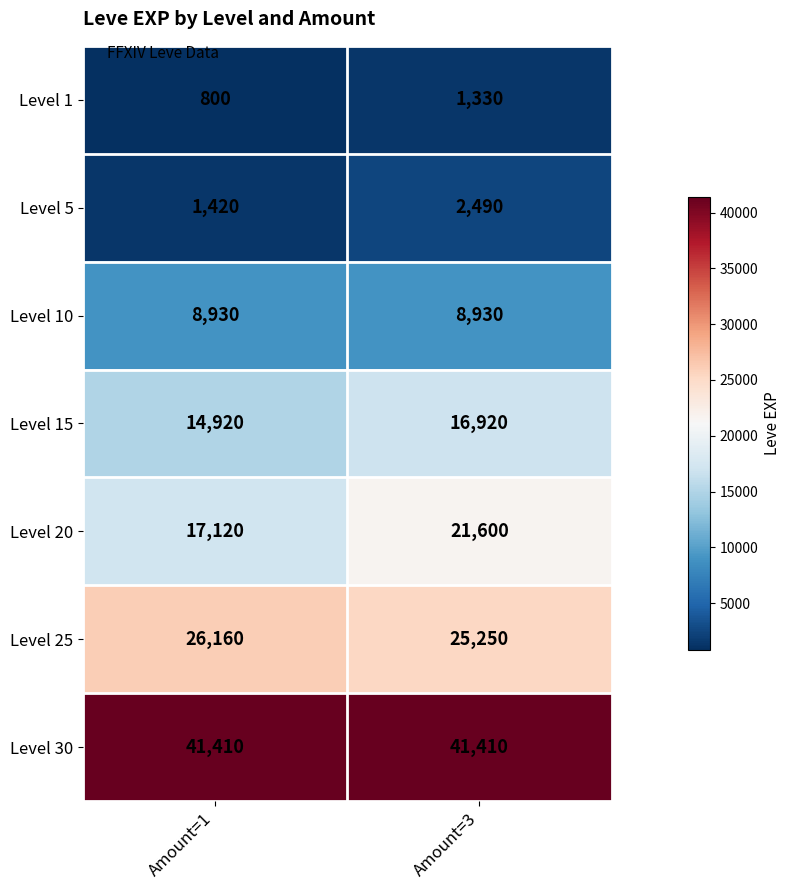

Rank the series by their maximum value, from lowest to highest.

Level 1, Level 5, Level 10, Level 15, Level 20, Level 25, Level 30